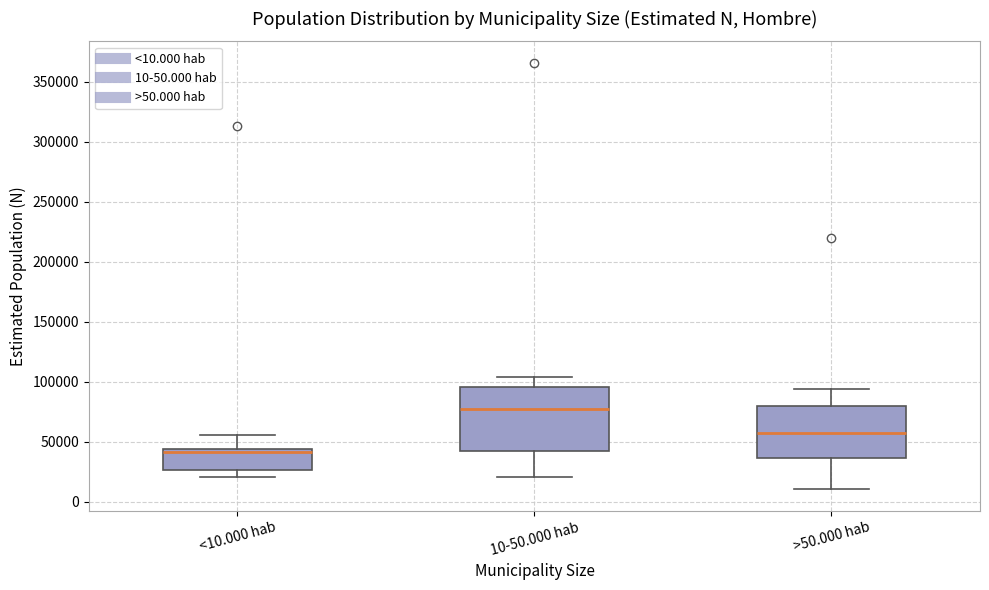

Reading left to right, transcribe this box plot: for each box, give where its median line is, the range the box spans, and where its two whiskers end, as read against the y-axis. The values are not printed on the chart, so give them approximately, as read against the axis.

<10.000 hab: median 40000, box 25000 to 45000, whiskers 20000 to 55000
10-50.000 hab: median 75000, box 40000 to 95000, whiskers 20000 to 105000
>50.000 hab: median 55000, box 35000 to 80000, whiskers 10000 to 95000